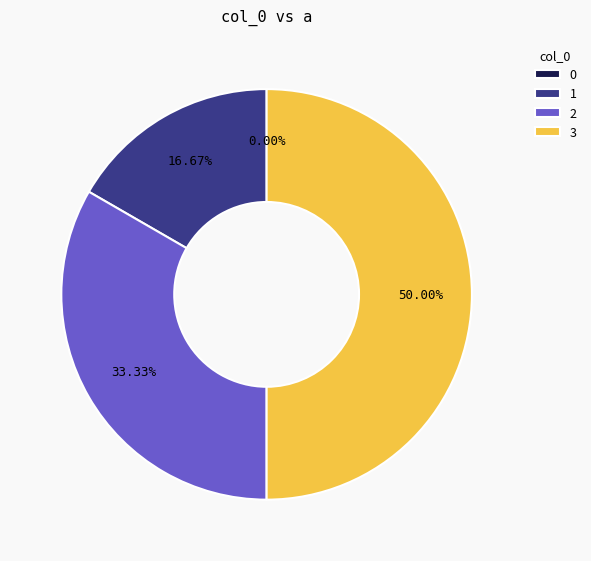

The 3 slice represents 50% of the pie. True or false?

True